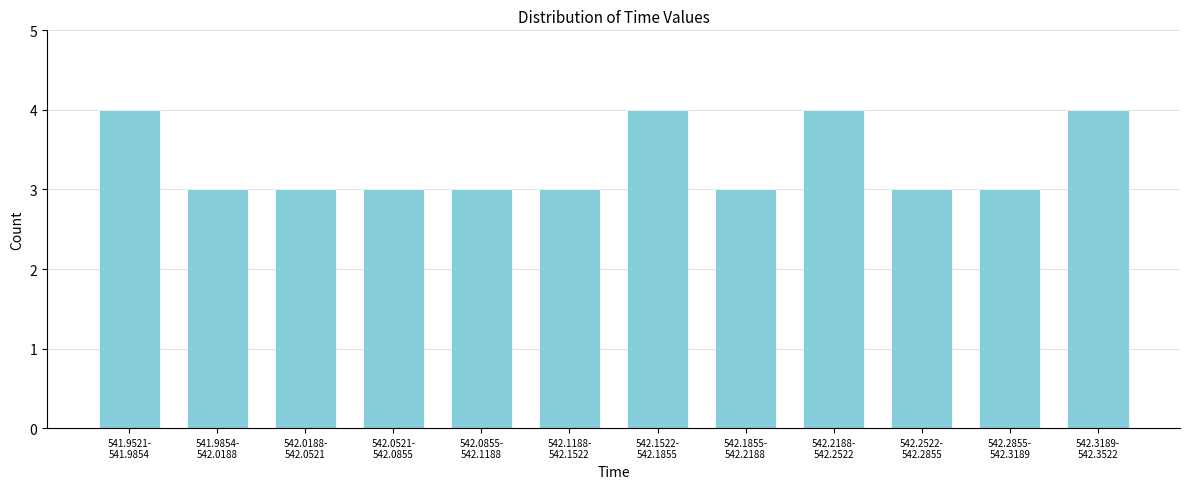

Reading left to right, list all the values displayed in this chart.

4	3	3	3	3	3	4	3	4	3	3	4